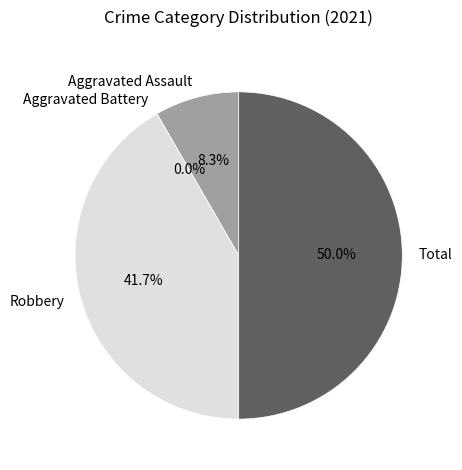

What is the smallest slice in the pie chart?

Aggravated Battery